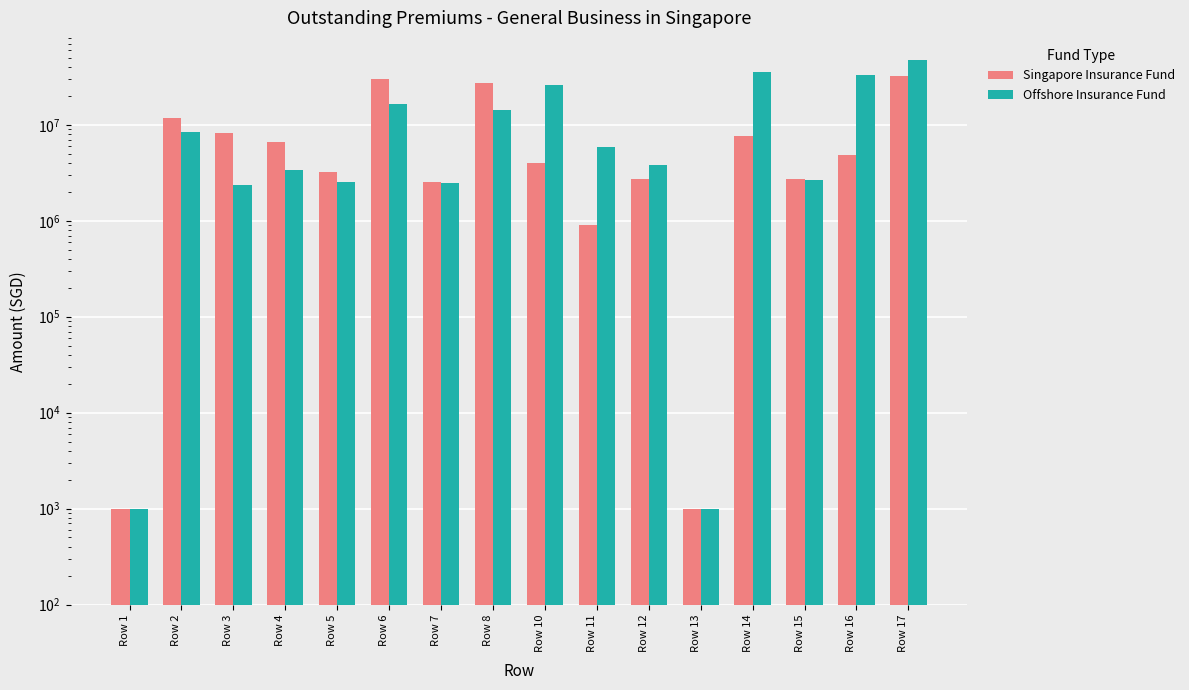

How many bars are there in each group?

2